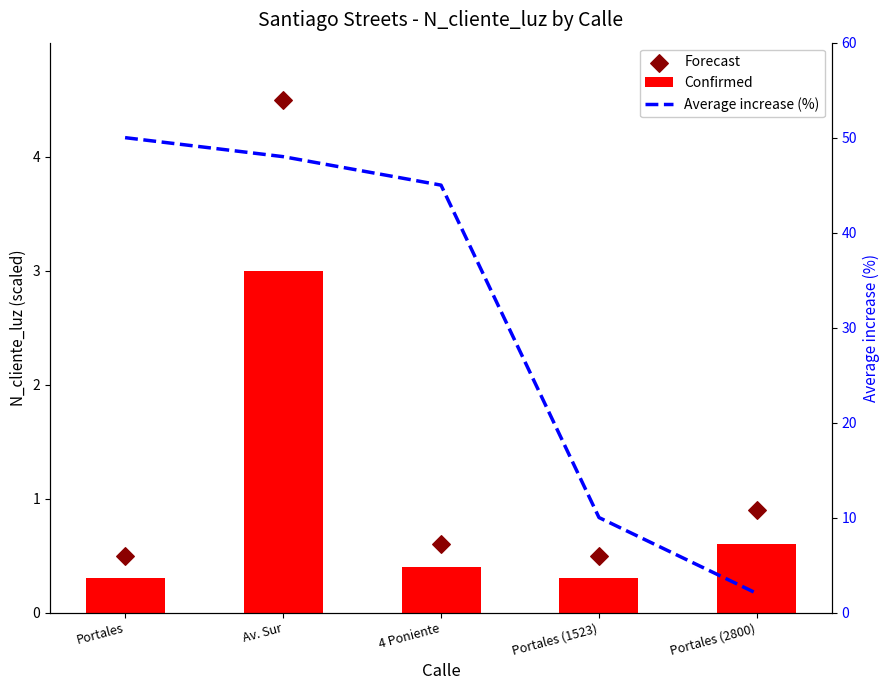

Which series reaches the maximum Y coordinate?

Average increase (%)